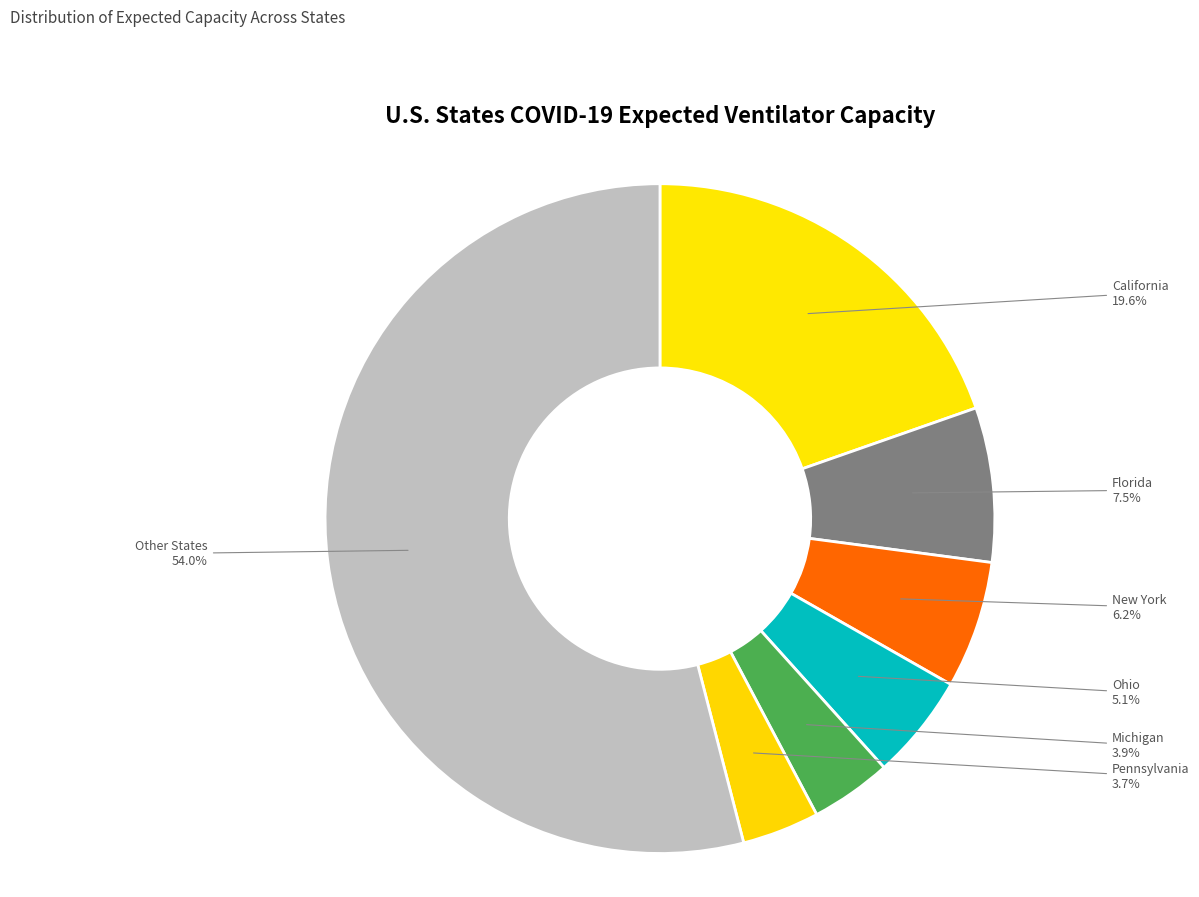

How many slices are in this pie chart?

7